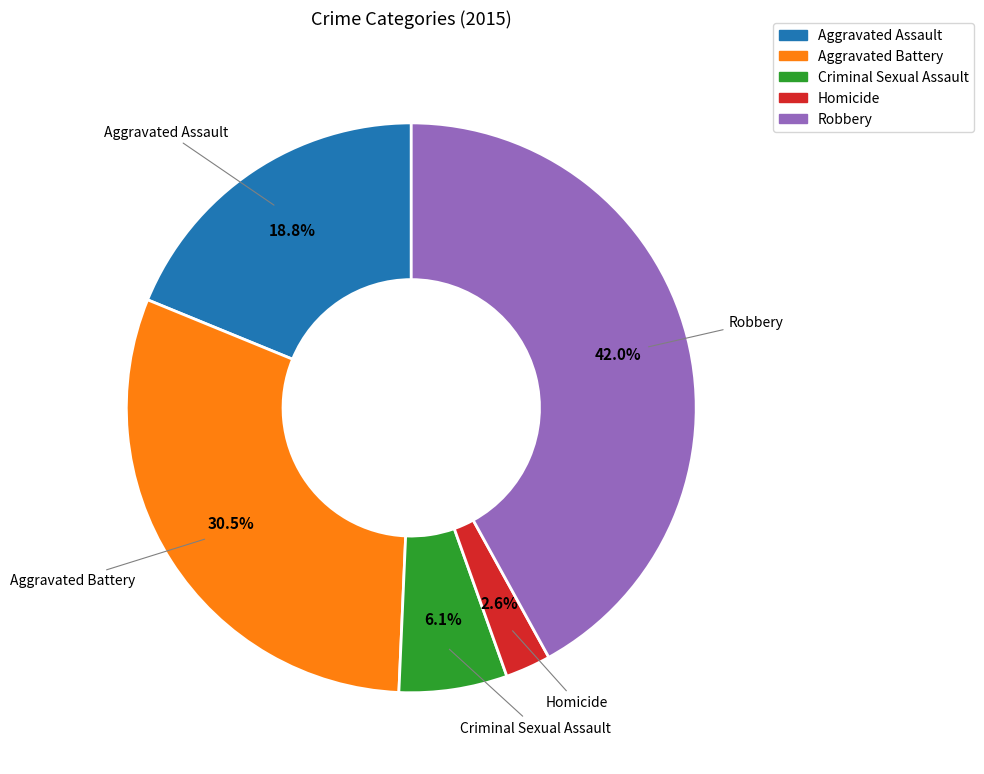

Approximately how many times larger is the value at Aggravated Assault compared to Robbery?

0.4